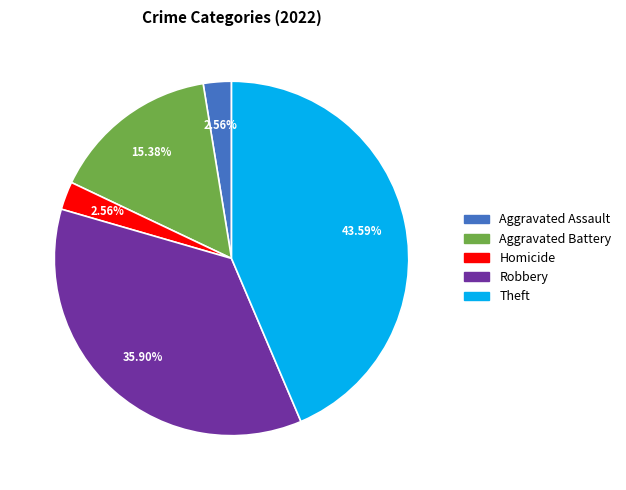

Does any single category account for the majority?

No